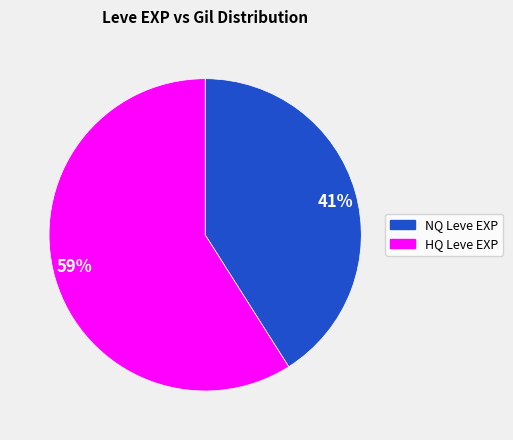

Is the sum of 41% and 59% greater than half?

Yes